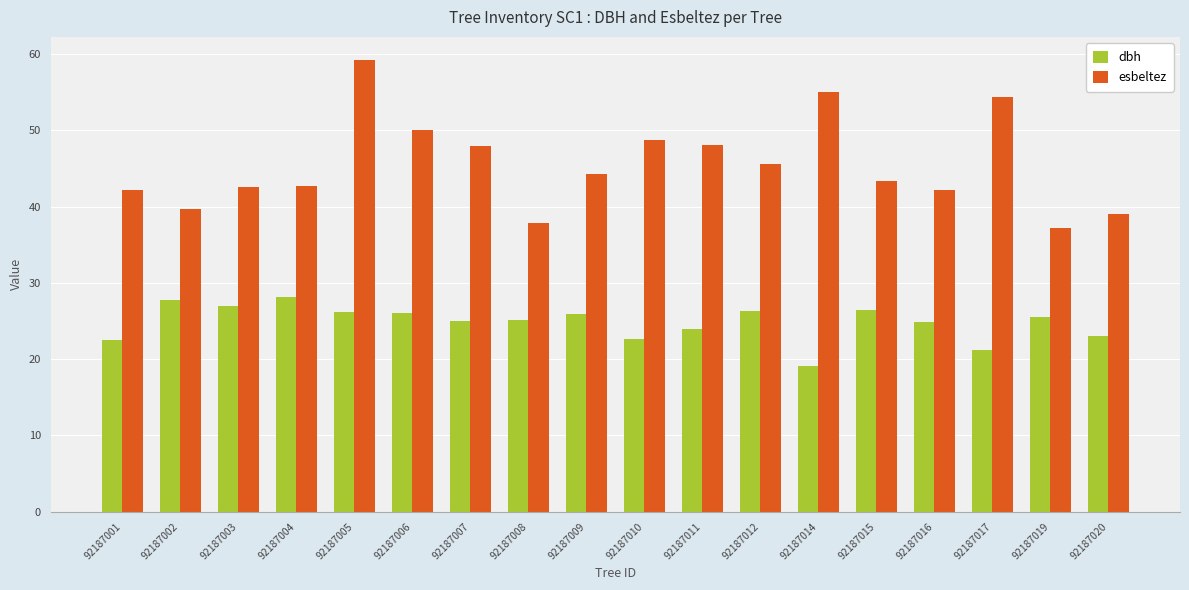

What is the approximate value of dbh at 92187006?

26.0